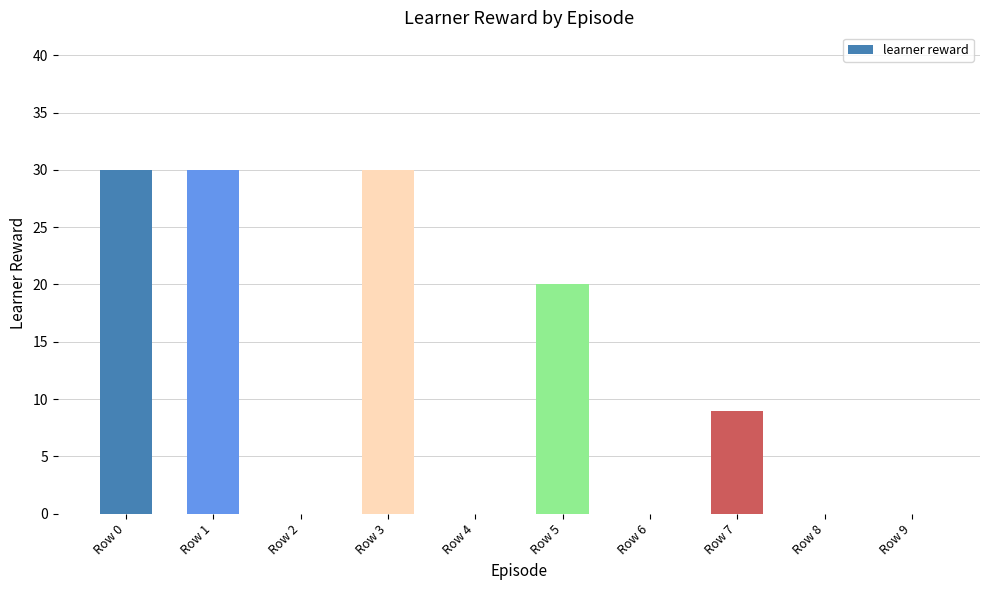

What is the greatest value displayed?

30